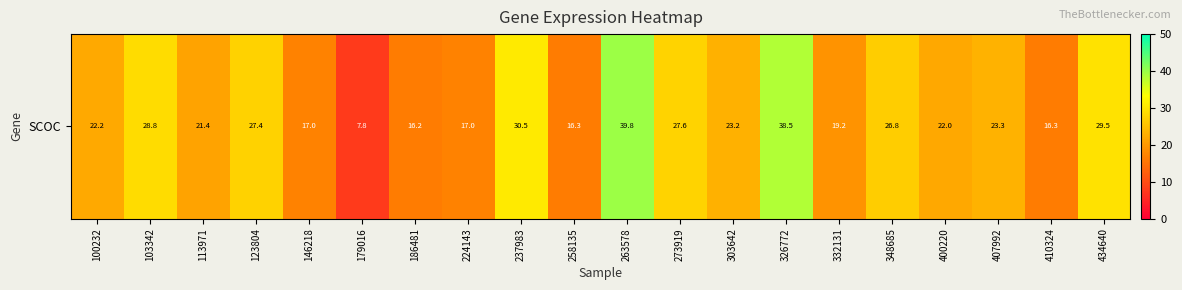

Reading left to right, list all the values displayed in this chart.

100232=22.2	103342=28.8	113971=21.4	123804=27.4	146218=17.0	179016=7.8	186481=16.2	224143=17.0	237983=30.5	258135=16.3	263578=39.8	273919=27.6	303642=23.2	326772=38.5	332131=19.2	348685=26.8	400220=22.0	407992=23.3	410324=16.3	434640=29.5